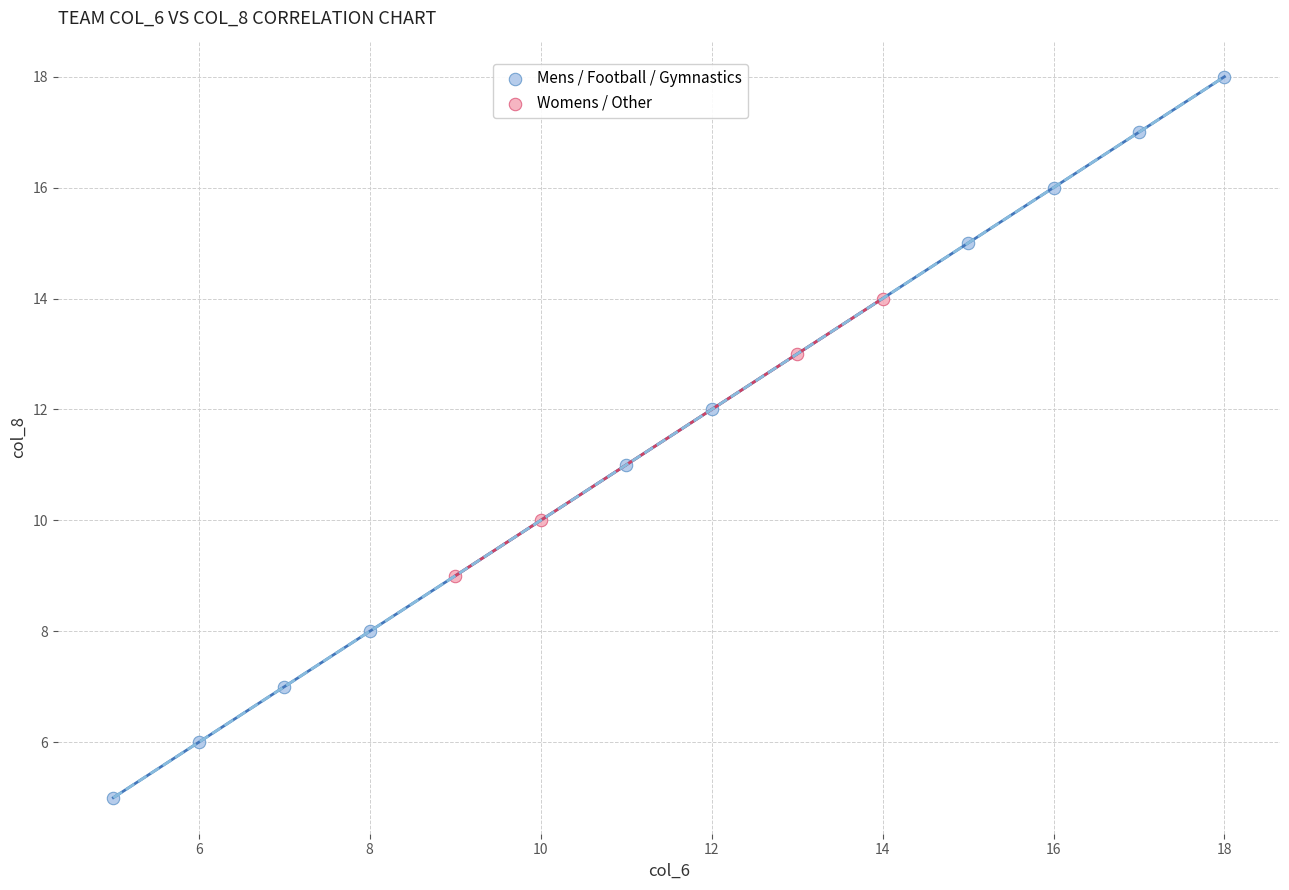

Which series has the largest Y range (max minus min)?

Mens / Football / Gymnastics